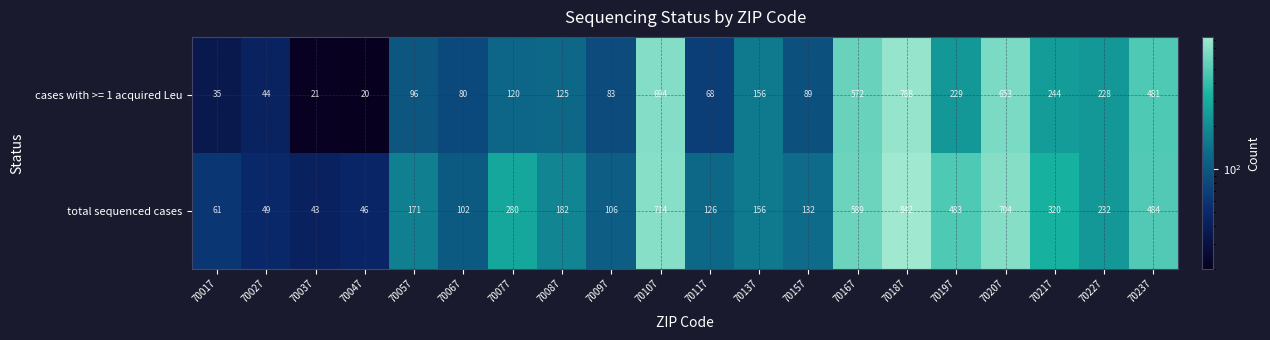

Between 70047 and 70227, which series saw the biggest shift?

cases with >= 1 acquired Leu